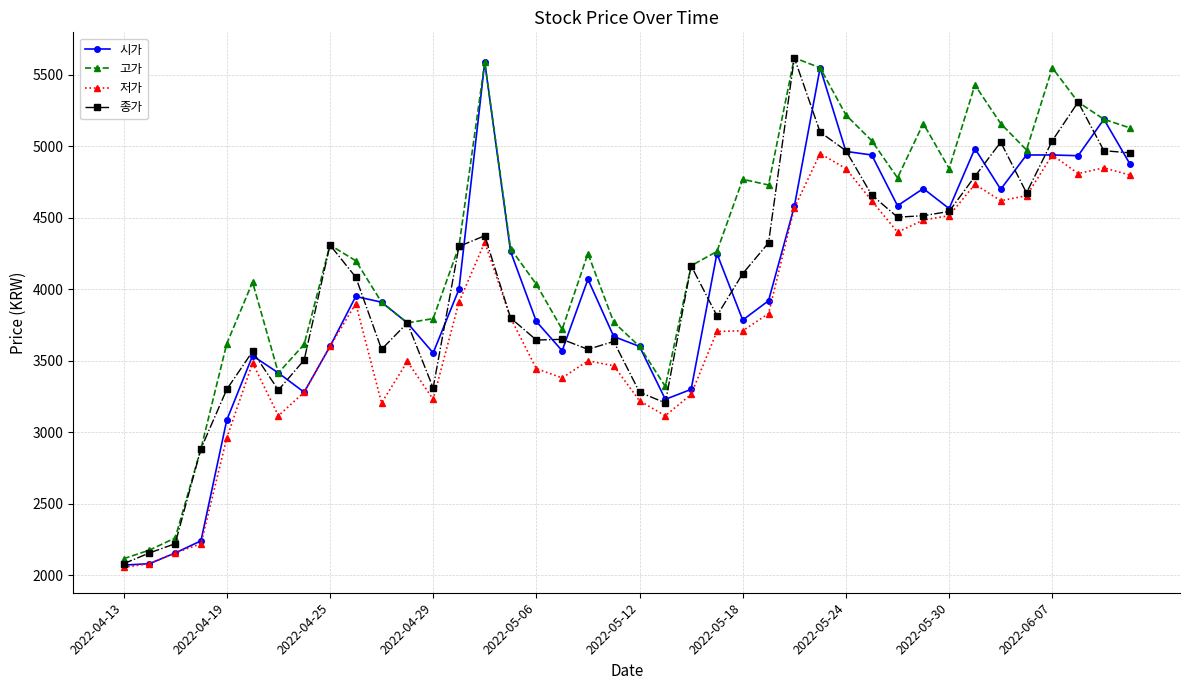

How many interior local valleys does the 고가 series have?

8